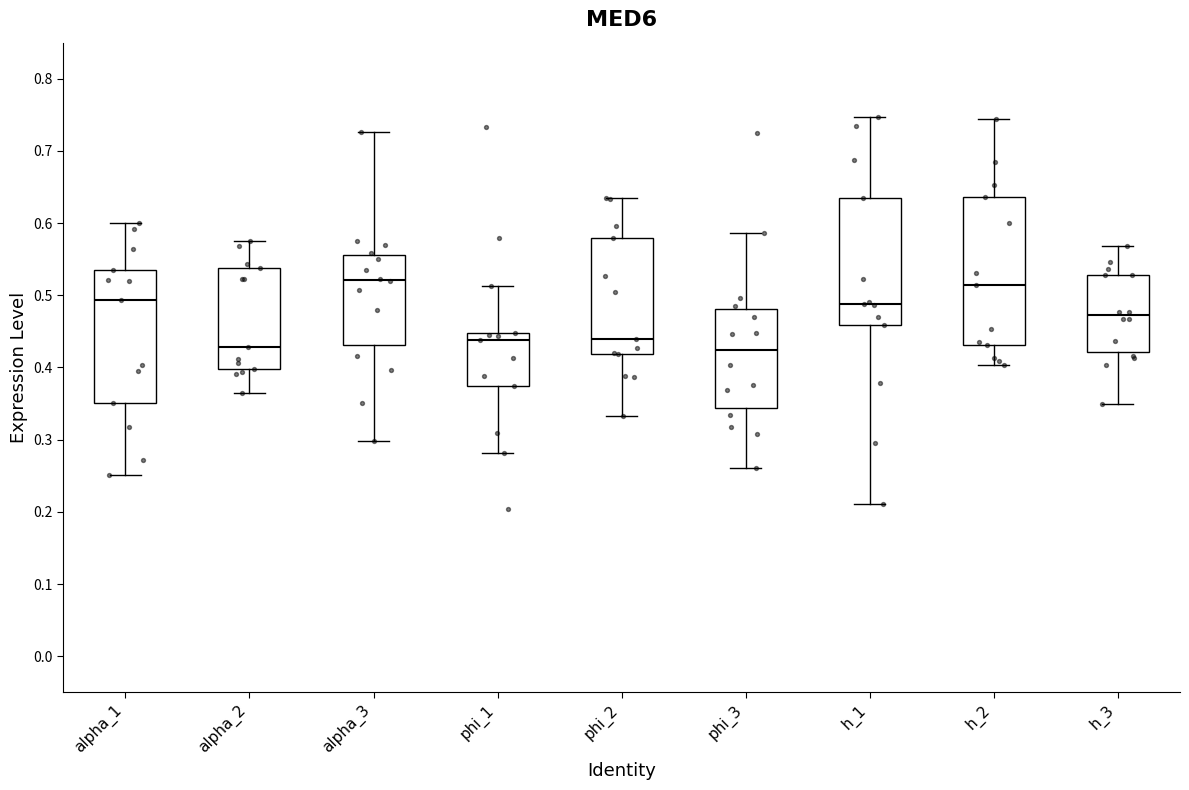

Reading left to right, read every box against the y-axis: the position of its median line, the range the box covers, and the ends of its whiskers. The values are not printed on the chart, so give them approximately, as read against the axis.

alpha_1: median 0.49, box 0.35 to 0.54, whiskers 0.25 to 0.60
alpha_2: median 0.43, box 0.40 to 0.54, whiskers 0.36 to 0.58
alpha_3: median 0.52, box 0.43 to 0.56, whiskers 0.30 to 0.73
phi_1: median 0.44, box 0.37 to 0.45, whiskers 0.28 to 0.51
phi_2: median 0.44, box 0.42 to 0.58, whiskers 0.33 to 0.63
phi_3: median 0.42, box 0.34 to 0.48, whiskers 0.26 to 0.59
h_1: median 0.49, box 0.46 to 0.64, whiskers 0.21 to 0.75
h_2: median 0.51, box 0.43 to 0.64, whiskers 0.40 to 0.74
h_3: median 0.47, box 0.42 to 0.53, whiskers 0.35 to 0.57